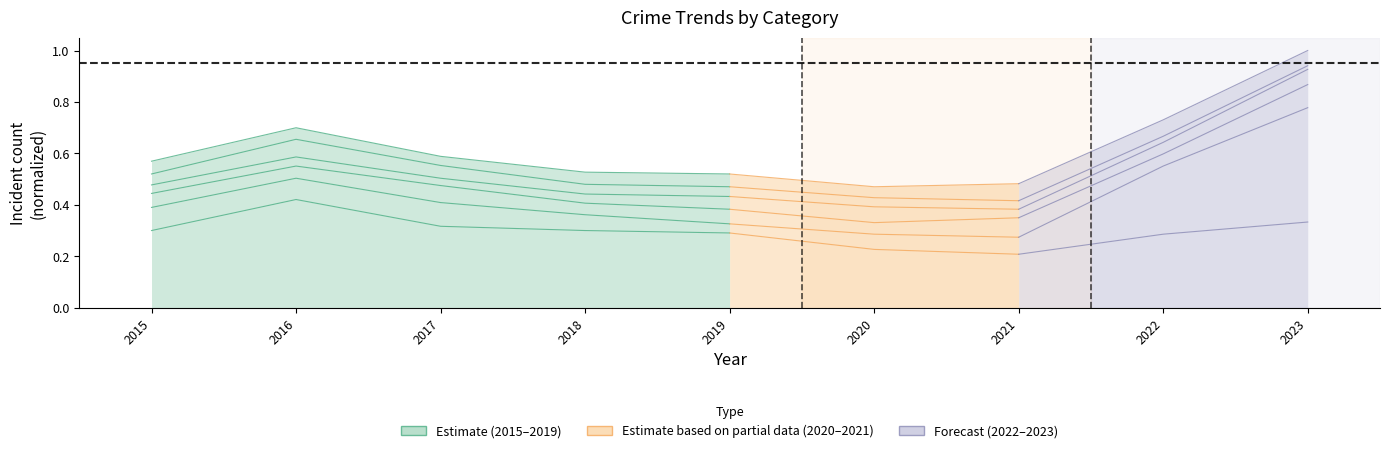

How many points are higher than both their immediate neighbors (excluding endpoints)?

1